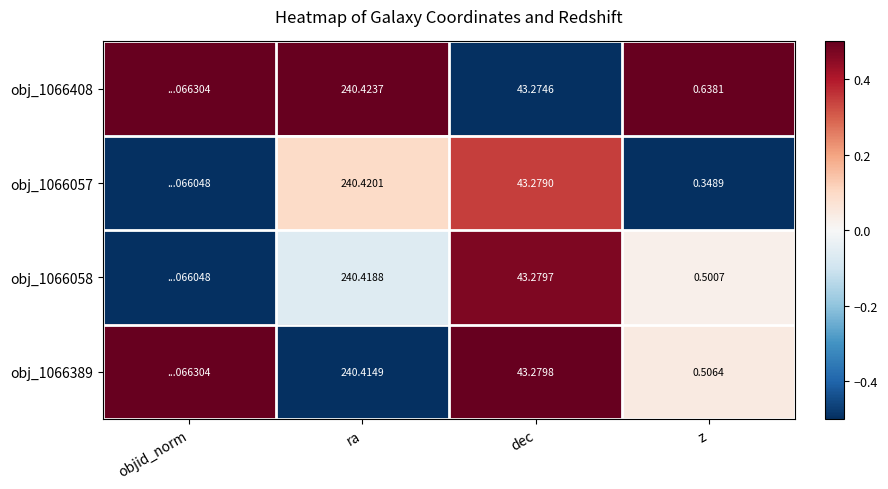

Between ra and z, which is larger?

ra